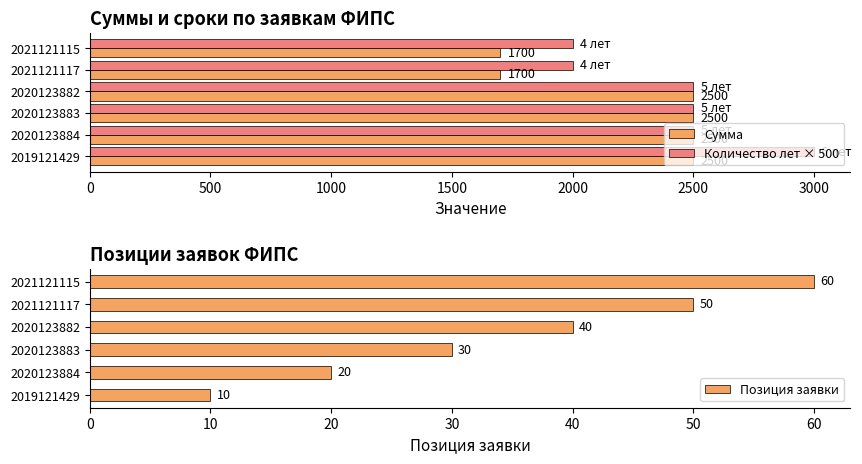

What is the smallest value displayed?

10